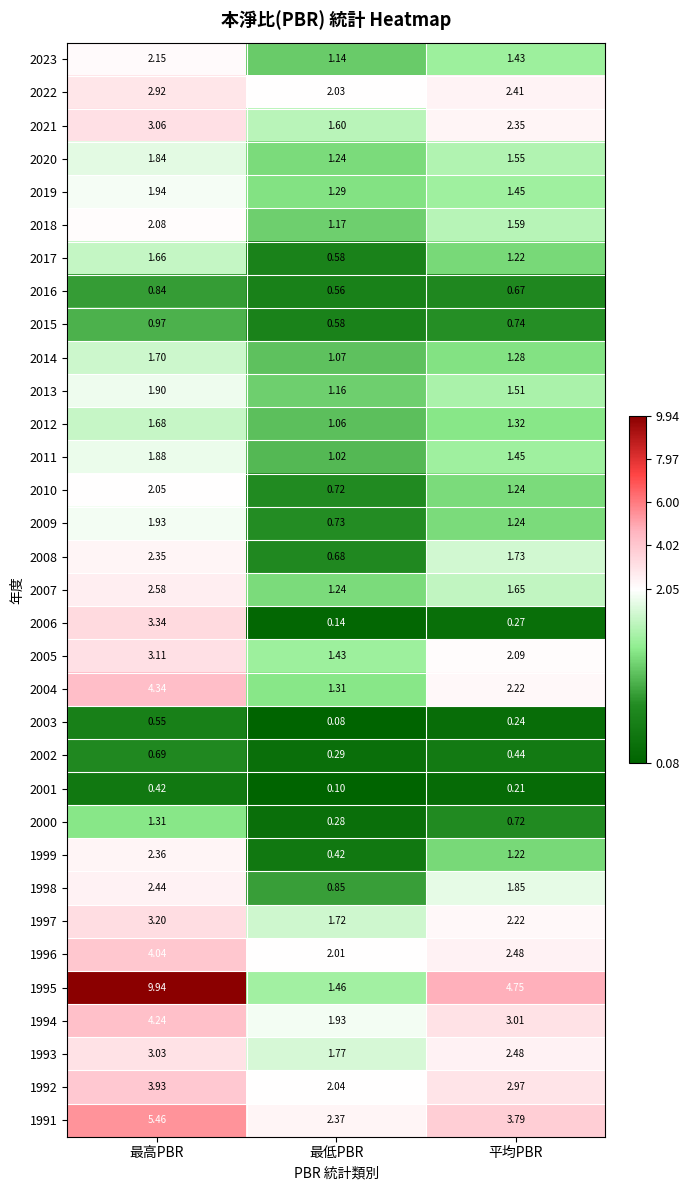

At which label does 2016 reach its peak?

最高PBR